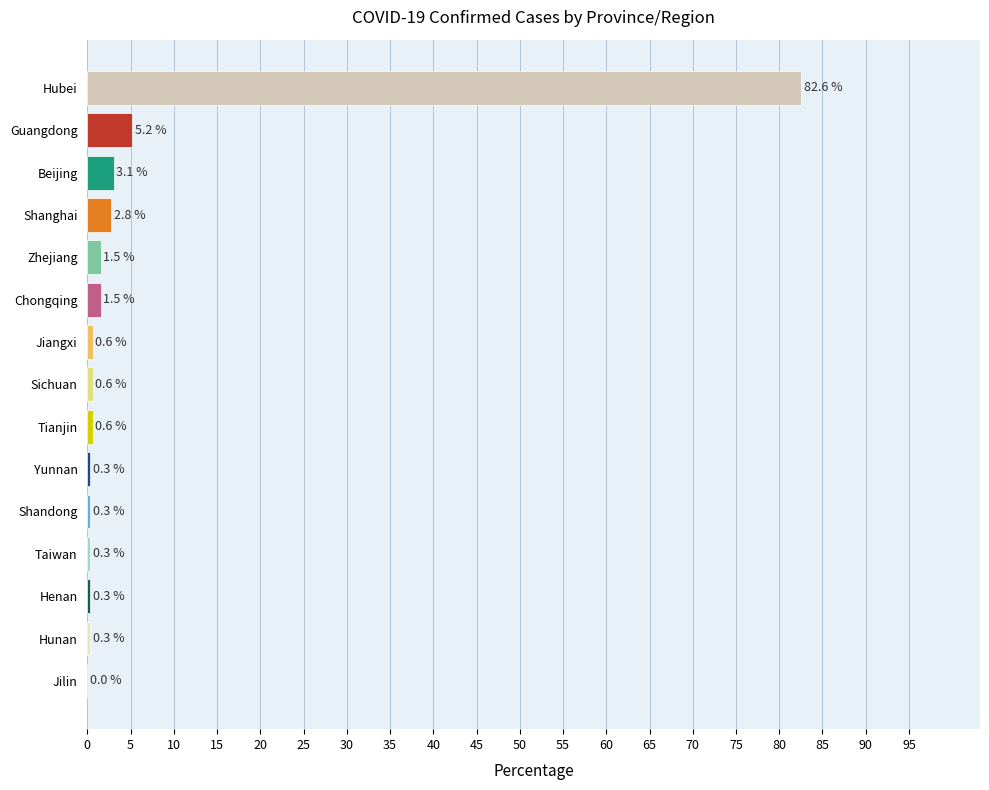

At which category does the chart reach its peak across all series?

Hubei